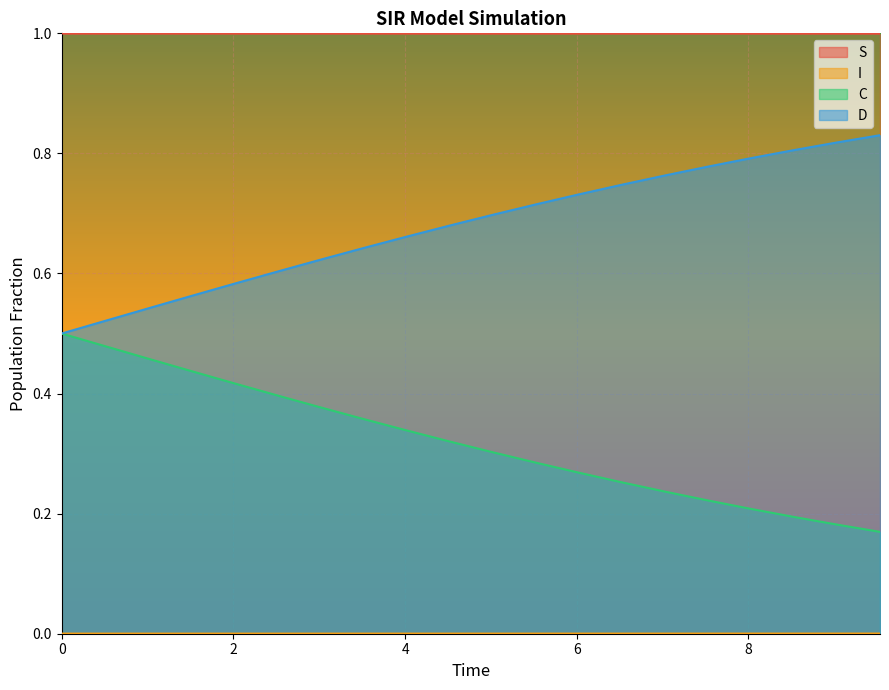

True or false: C and S intersect in this chart.

False